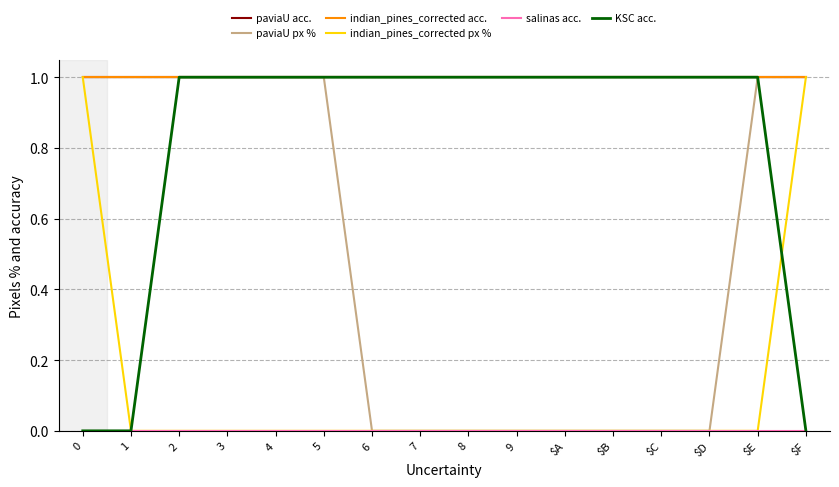

Which has a higher value, $F or 8?

$F